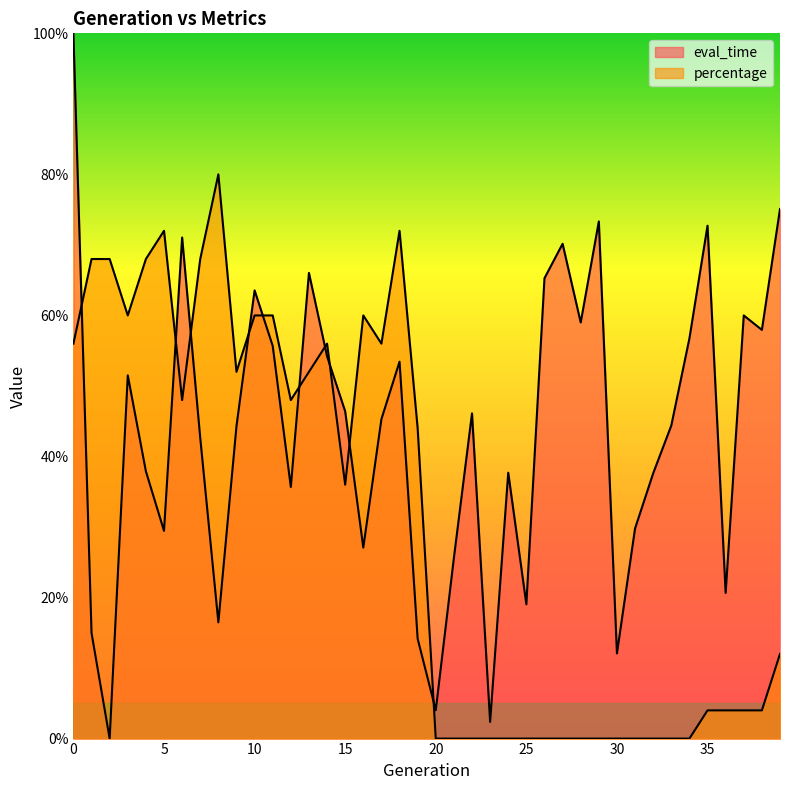

Between 38 and 19, which is larger?

38